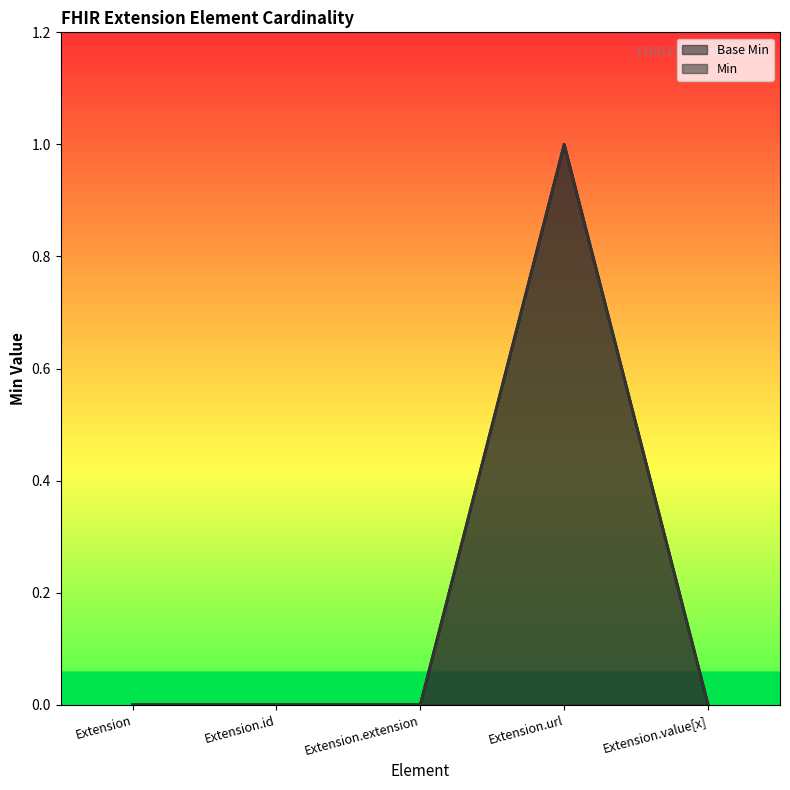

True or false: Min and Base Min intersect in this chart.

False